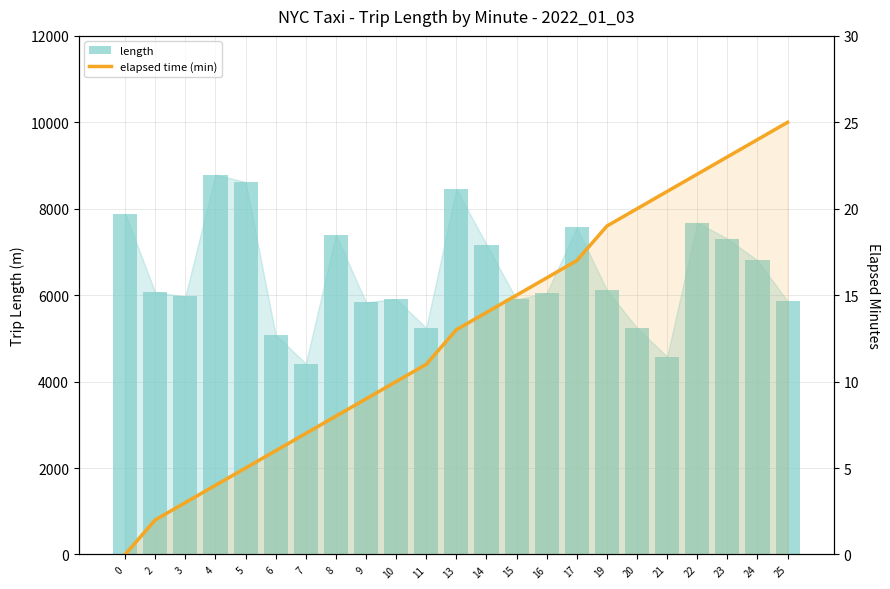

Count the number of data series in this chart.

2